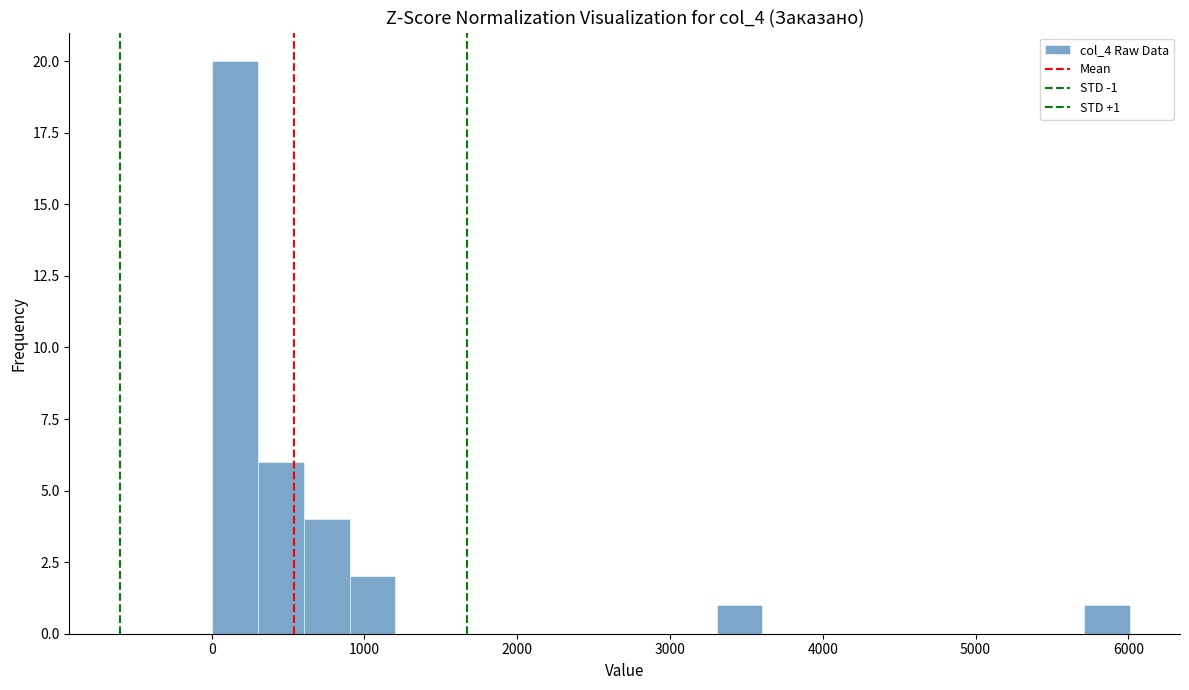

Around what value on the x-axis is the tallest bar? Give the approximate position of its centre, as read against the axis.

200